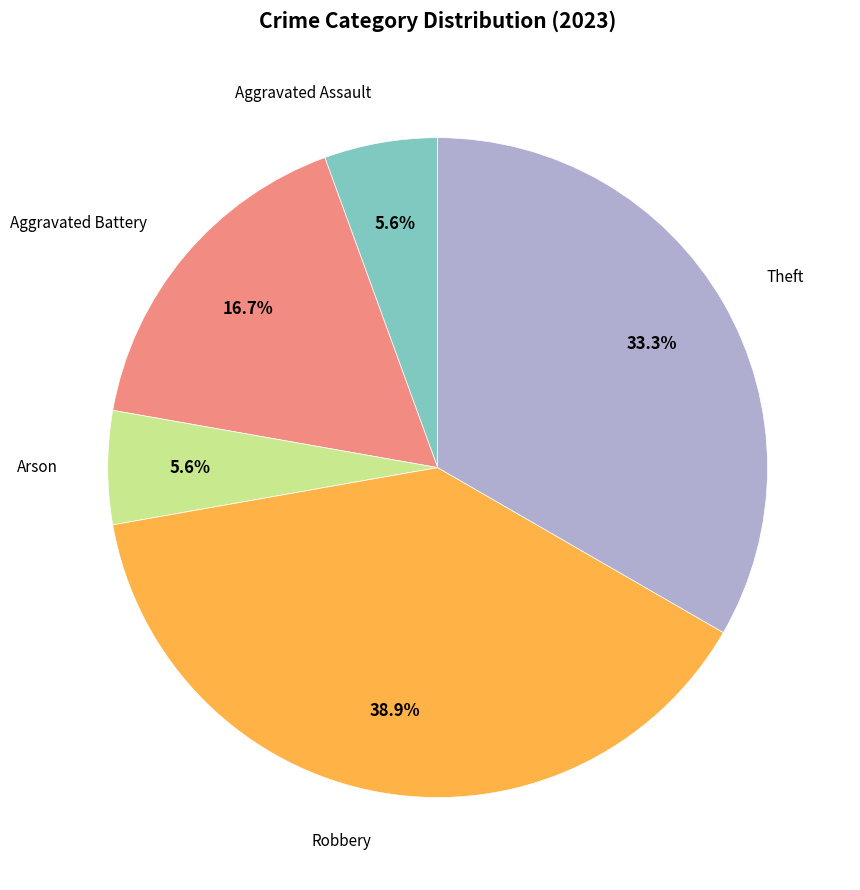

What percentage is the Arson slice, to the nearest percent?

6%